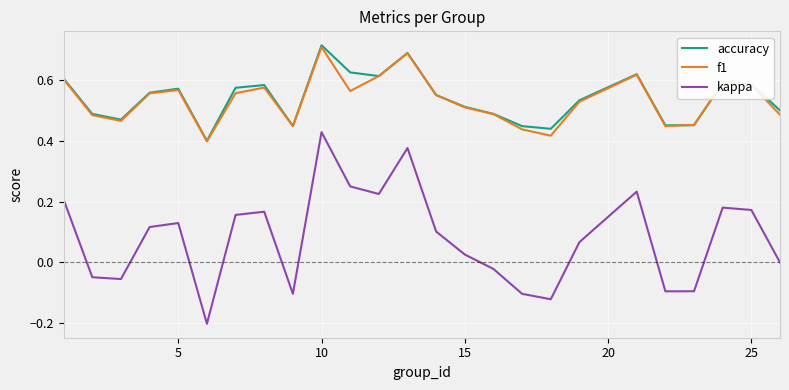

Which series has the widest spread of values?

kappa